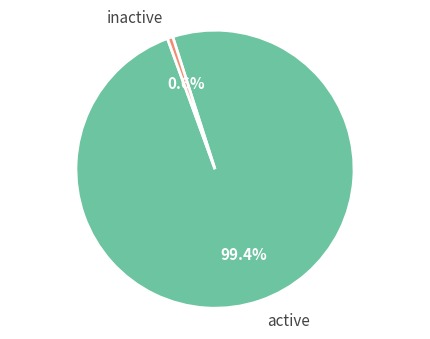

Which slice is the smallest?

inactive